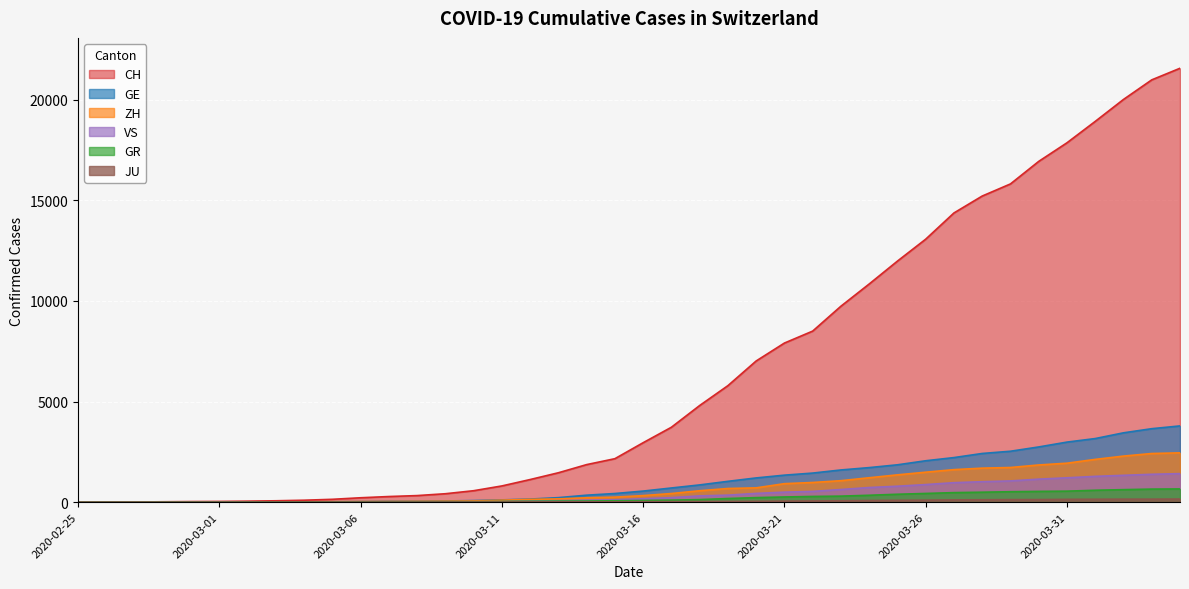

At which label is GE closest to 1894?

2020-03-25